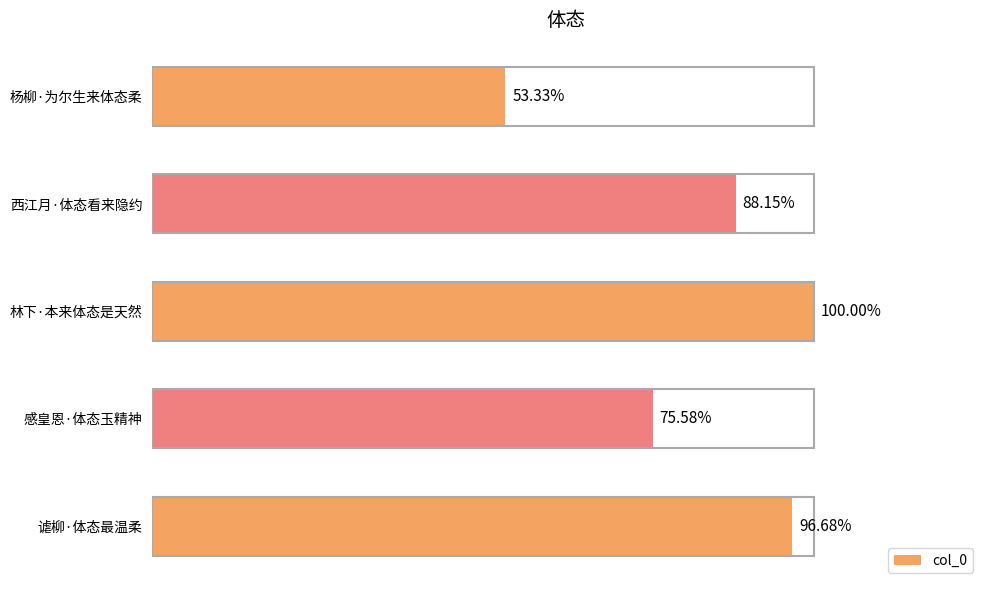

Does the chart contain any negative values?

No